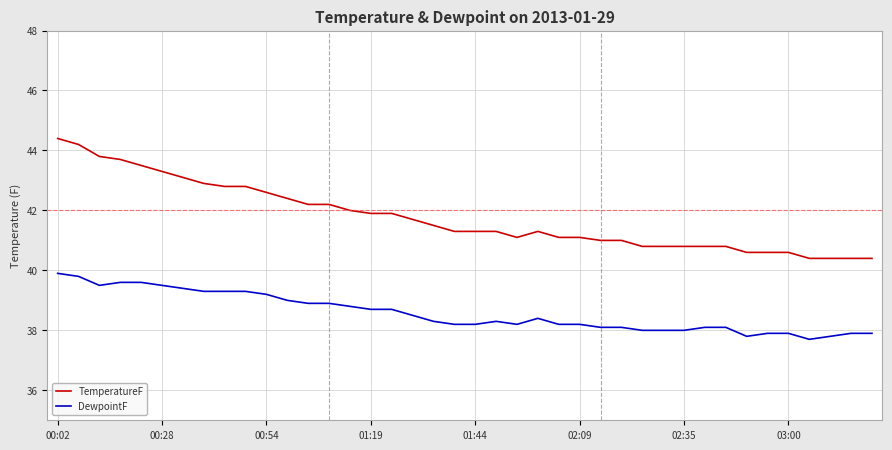

What is the smallest value displayed?

37.7